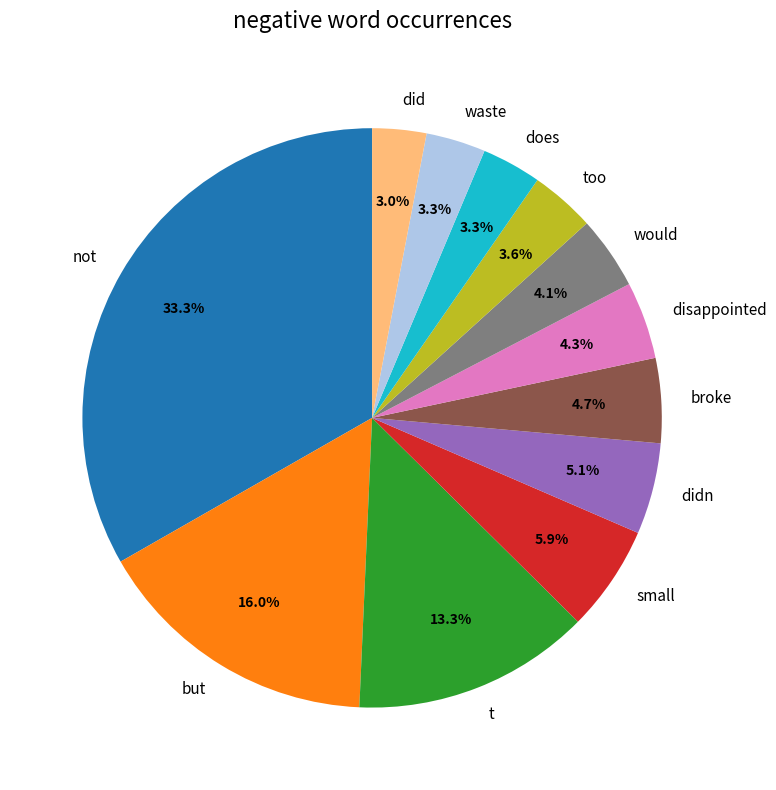

Is there a majority slice in this chart?

No